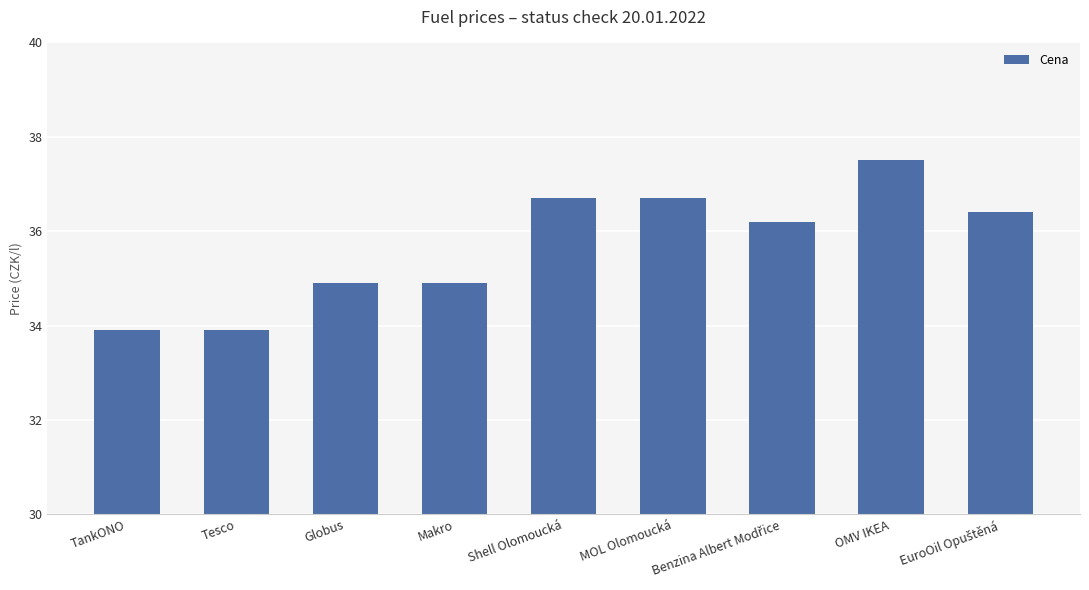

What is the greatest value displayed?

37.5